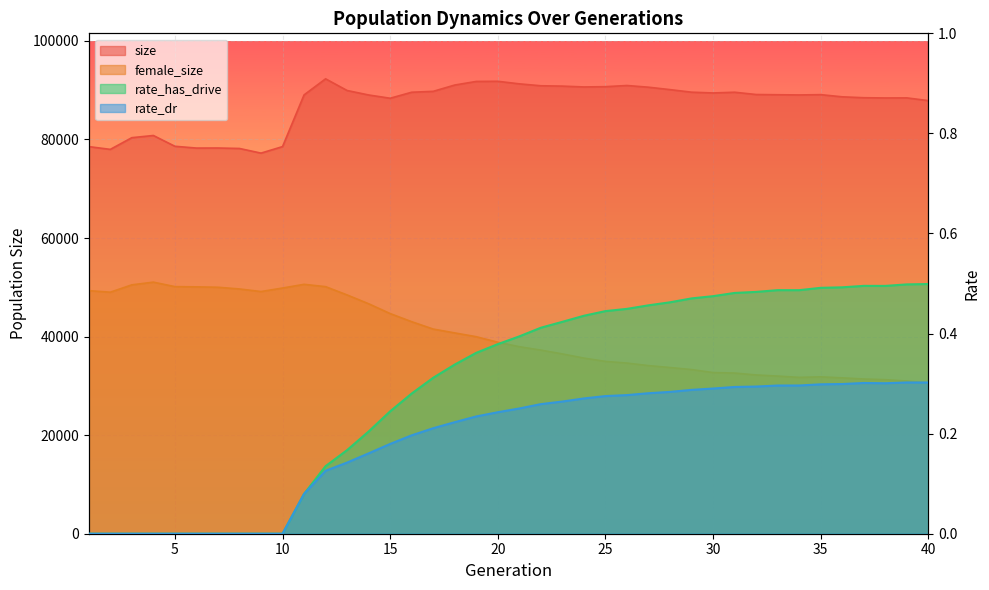

Is it true that rate_dr equals 0.3 at 24?

True